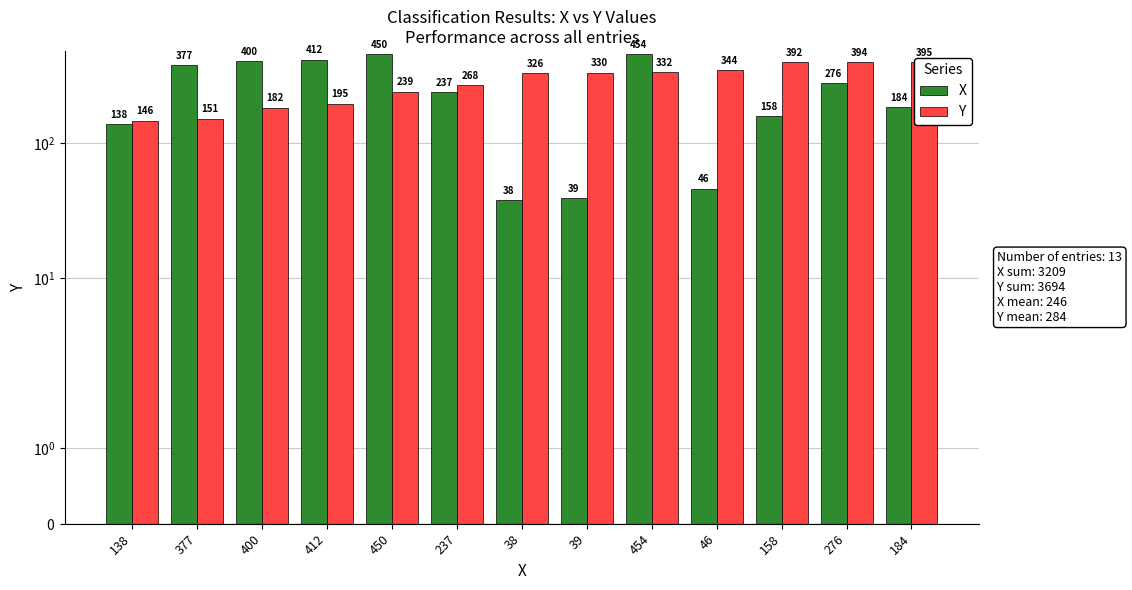

True or false: X has a value of 276 at 276.

True